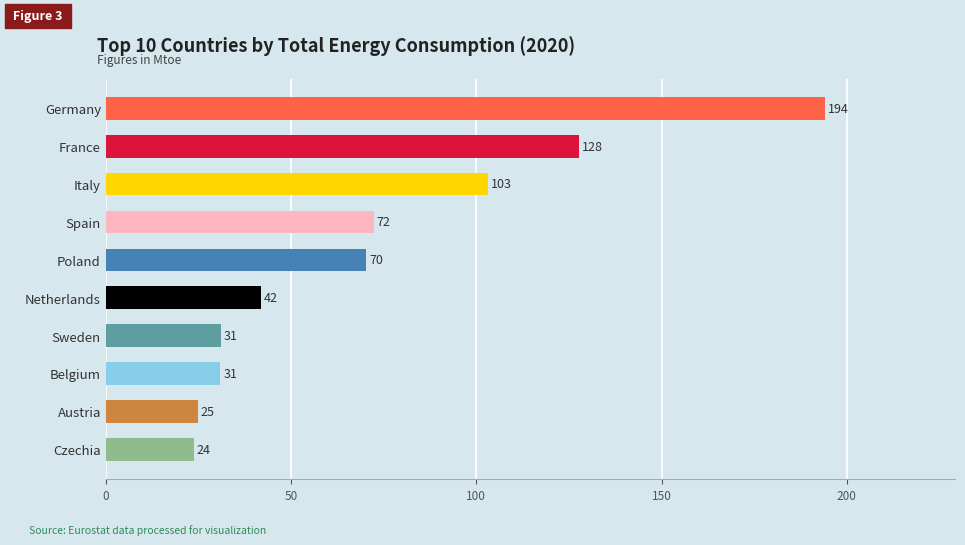

Are the bars grouped side by side (vs. stacked)?

No